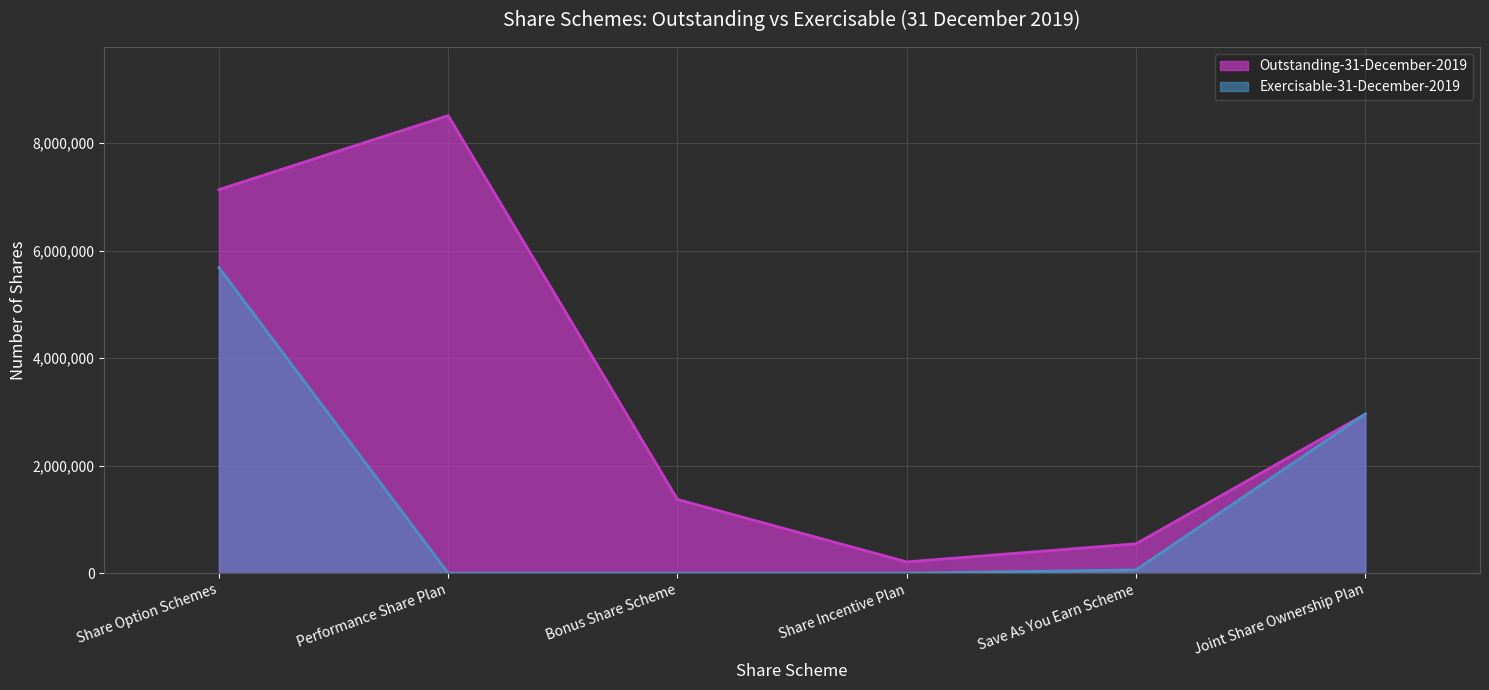

True or false: Exercisable-31-December-2019 and Outstanding-31-December-2019 cross at least once.

False